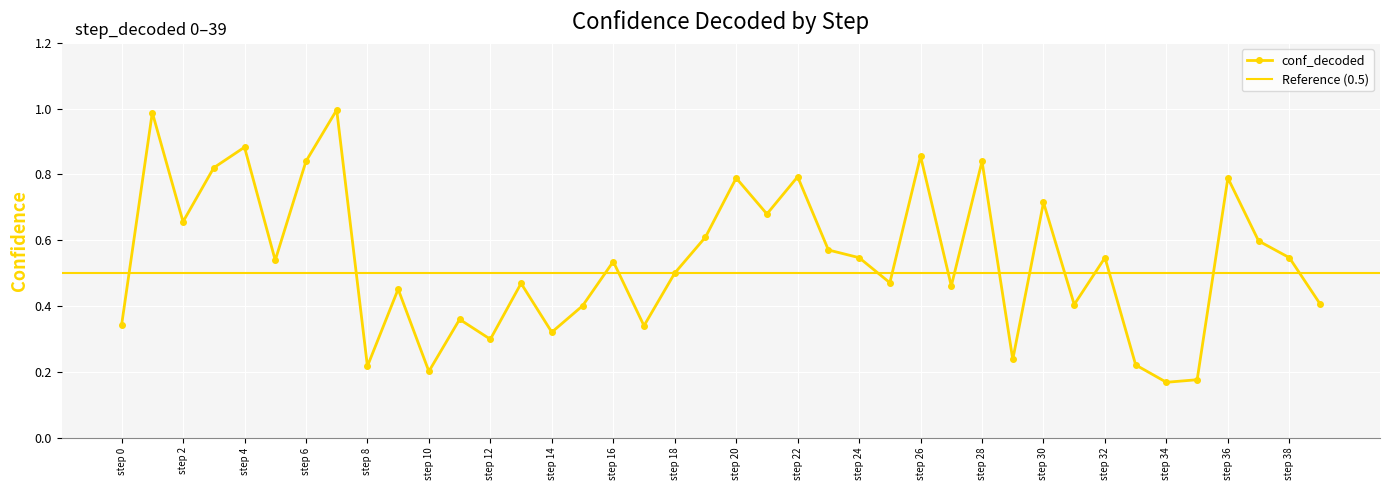

How many data points does each series have?

40